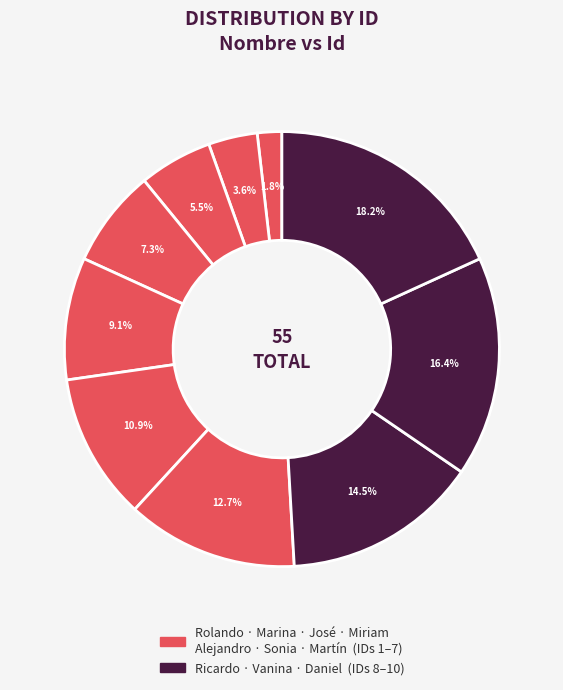

How many slices are in this pie chart?

10